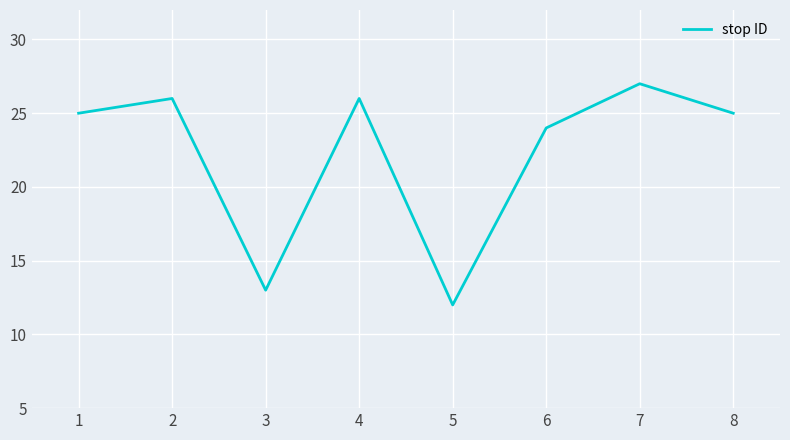

What is the ratio of the value at 4 to the value at 6?

1.1